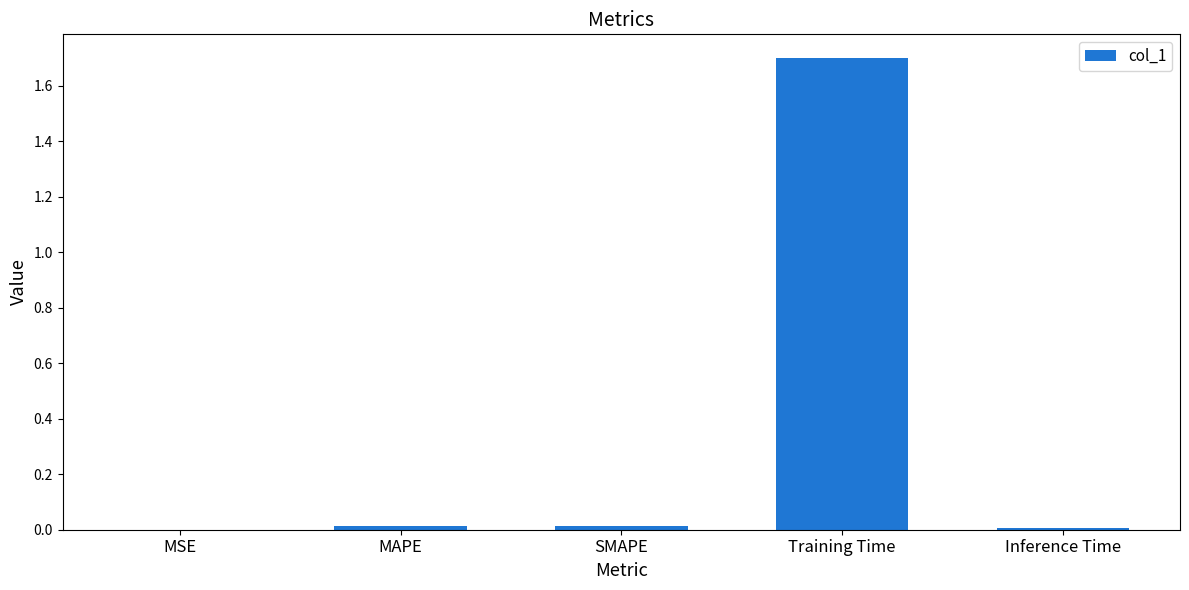

What is the sum of all values?

1.7